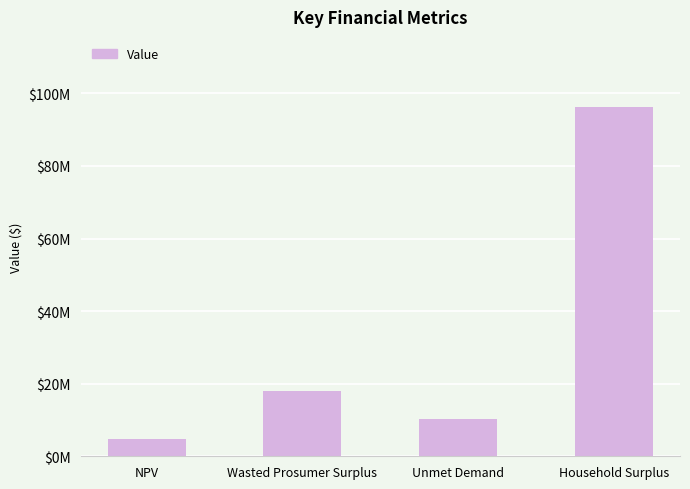

What is the sum of the values at Wasted Prosumer Surplus and NPV?

22729941.5